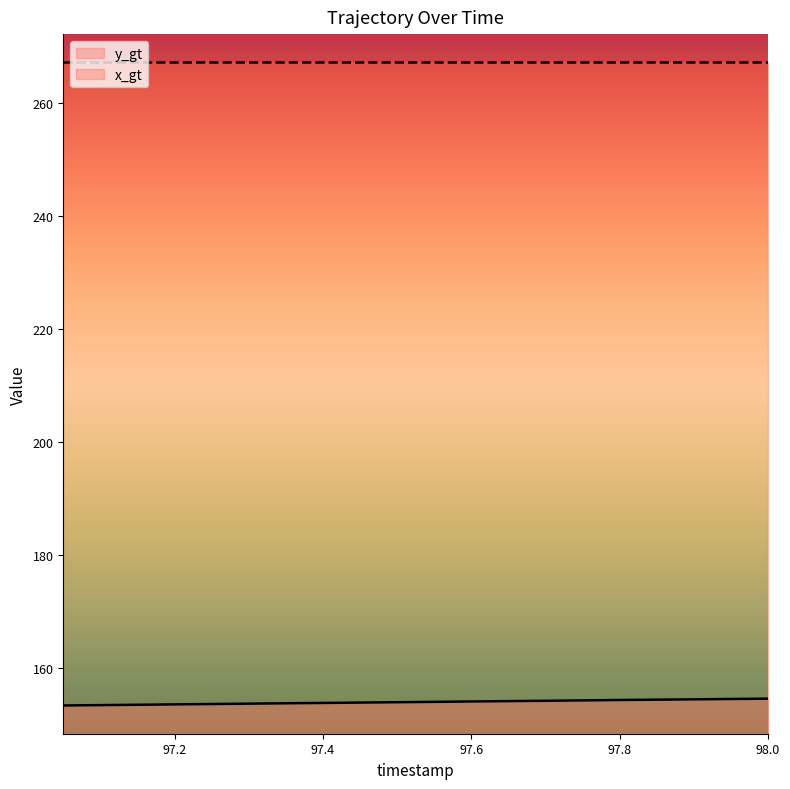

Reading left to right, what are all the values shown in this chart?

97.05=153.4	97.1=153.5	97.15=153.6	97.2=153.6	97.25=153.7	97.3=153.8	97.35=153.8	97.4=153.9	97.45=154.0	97.5=154.0	97.55=154.1	97.6=154.1	97.65=154.2	97.7=154.3	97.75=154.3	97.8=154.4	97.85=154.5	97.9=154.5	97.95=154.6	98.0=154.6